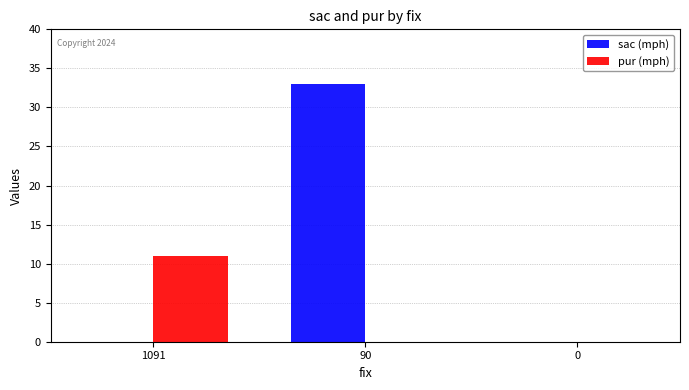

What is the maximum value shown in the chart?

33